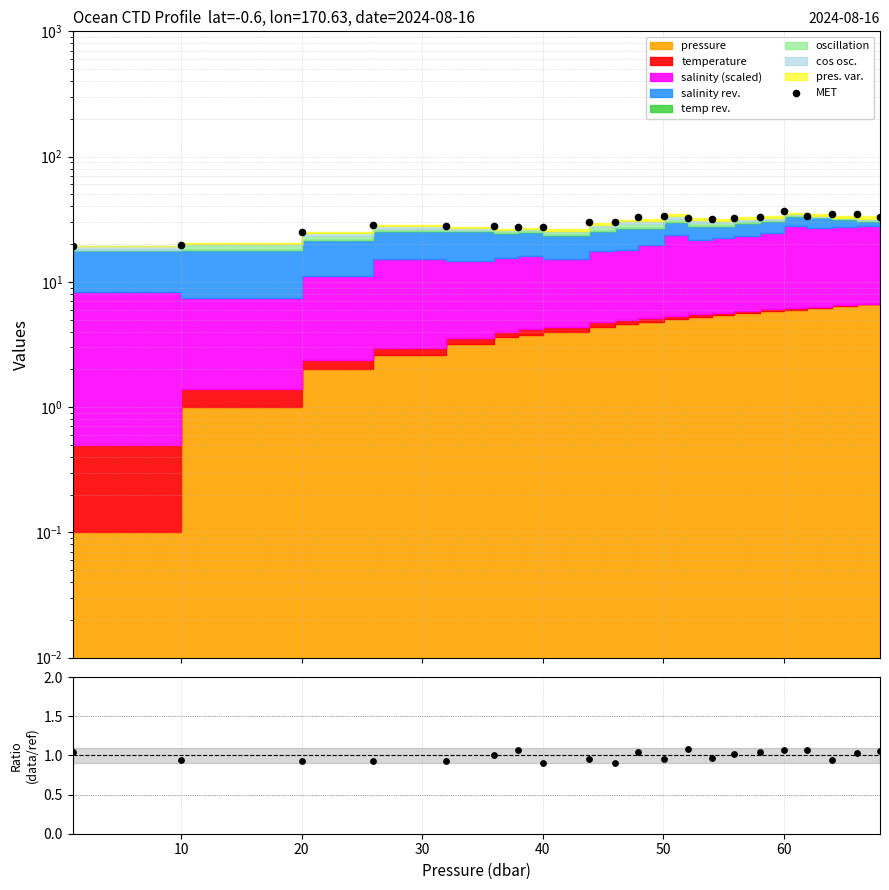

Between 13 and 19, which is larger?

19